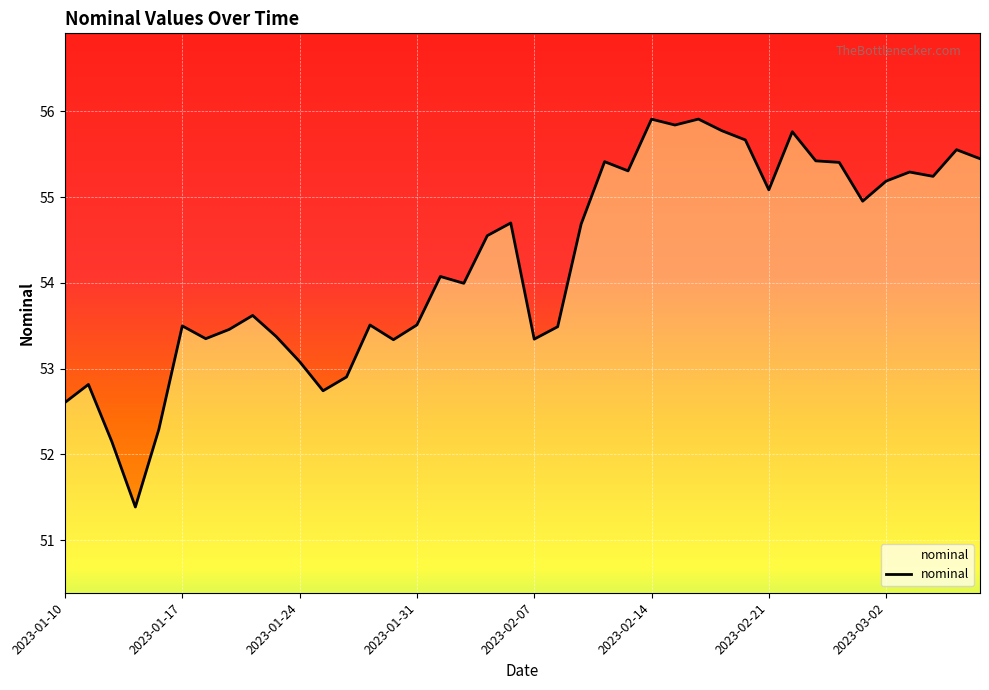

How many data points does each series have?

40